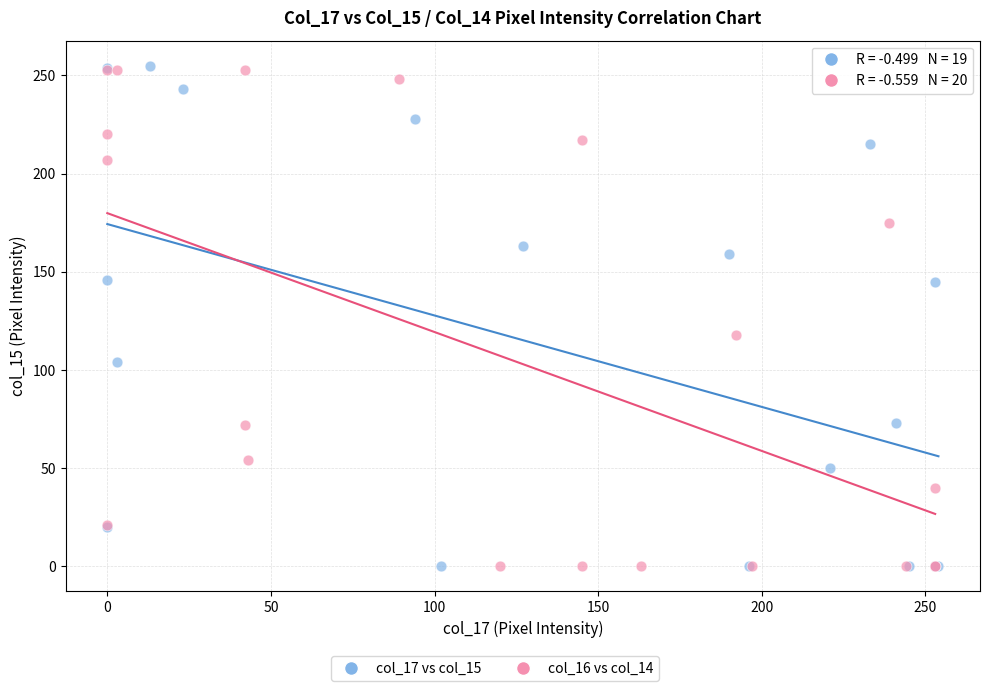

Which series has the largest Y range (max minus min)?

col_17 vs col_15